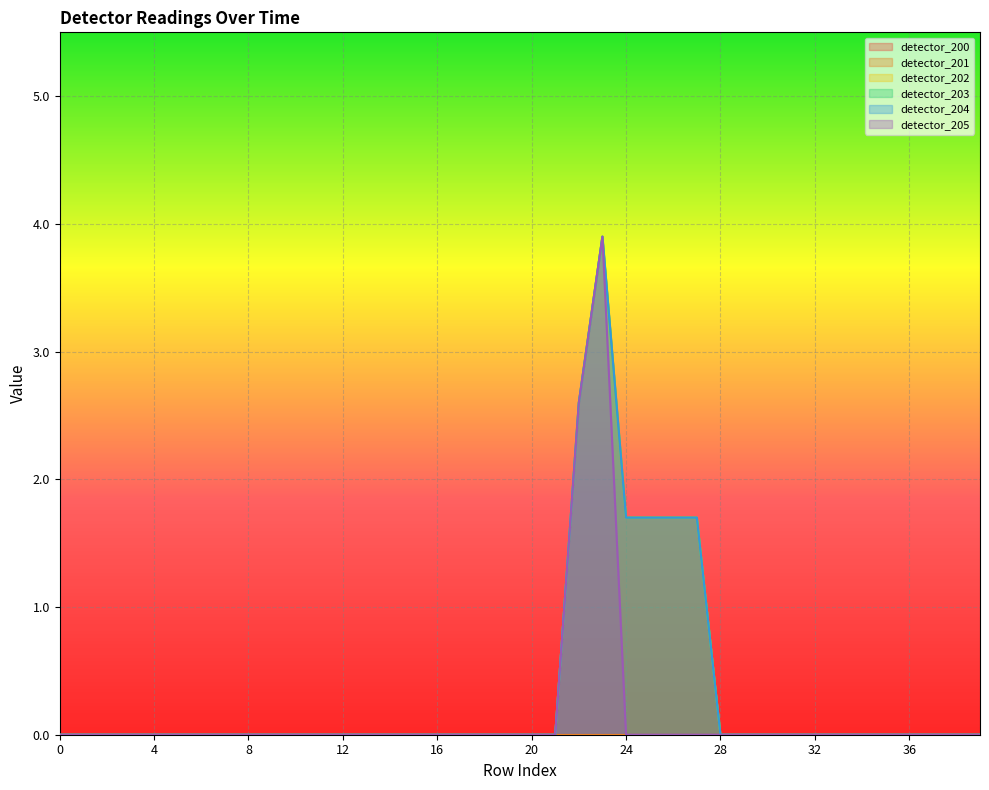

At which category is the sum across all series the highest?

23